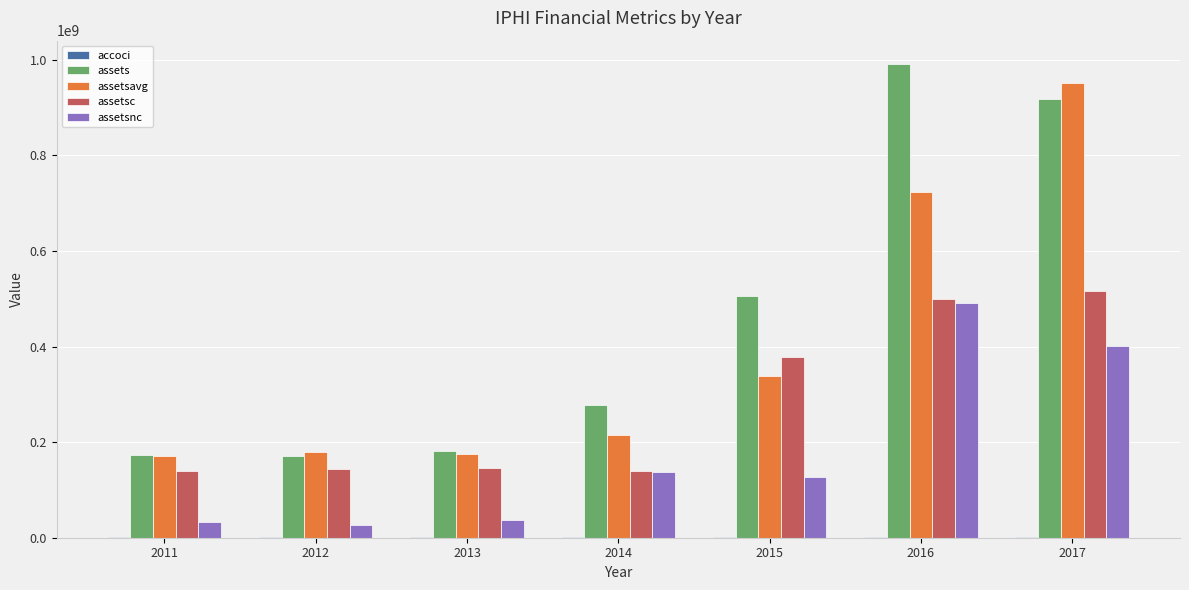

What is the highest value of the assets series?

990595000